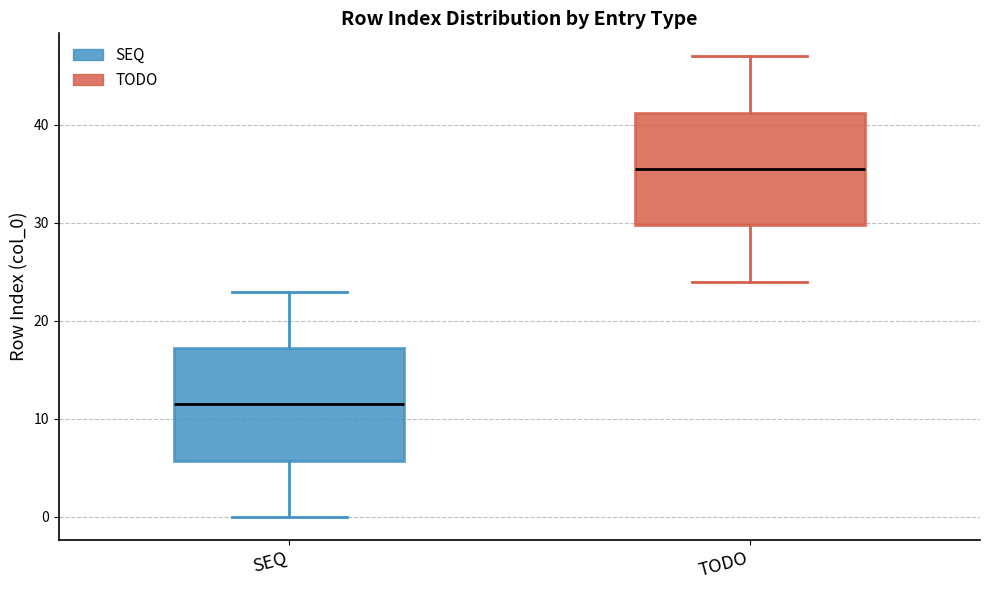

Where is the upper edge of the box for SEQ on the y-axis? The values are not printed on the chart, so give them approximately, as read against the axis.

17